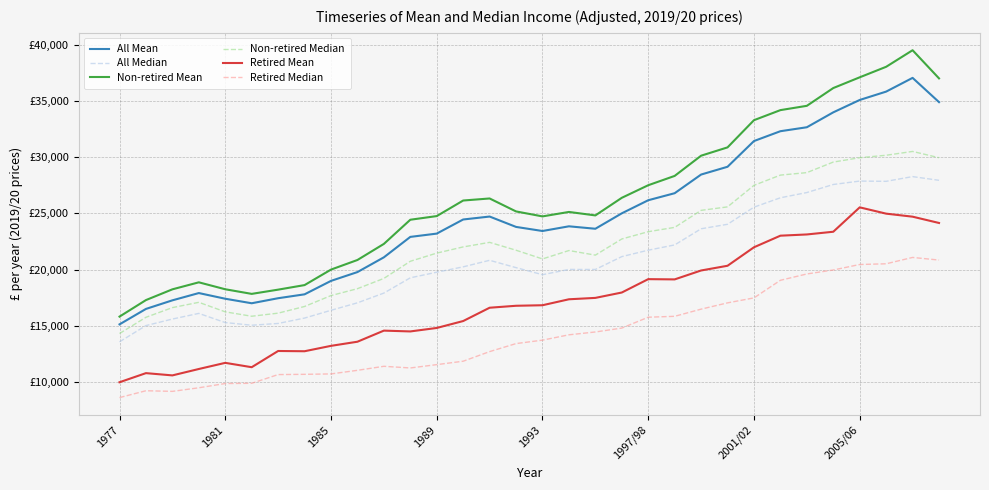

Is this an area chart (filled region under the line)?

No